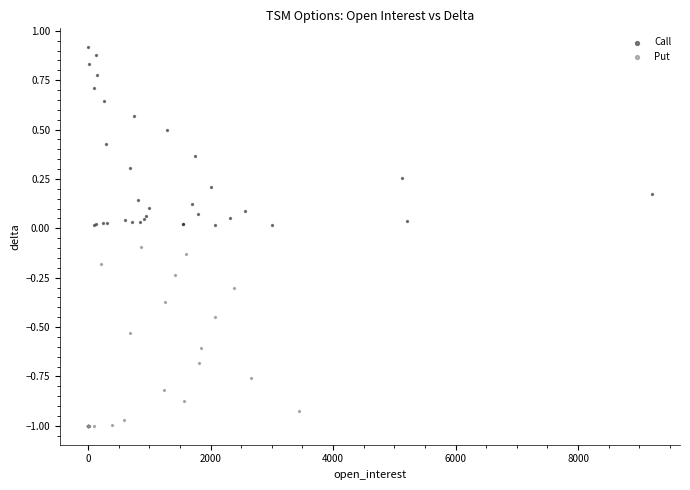

Which series has the widest spread of Y values?

Put